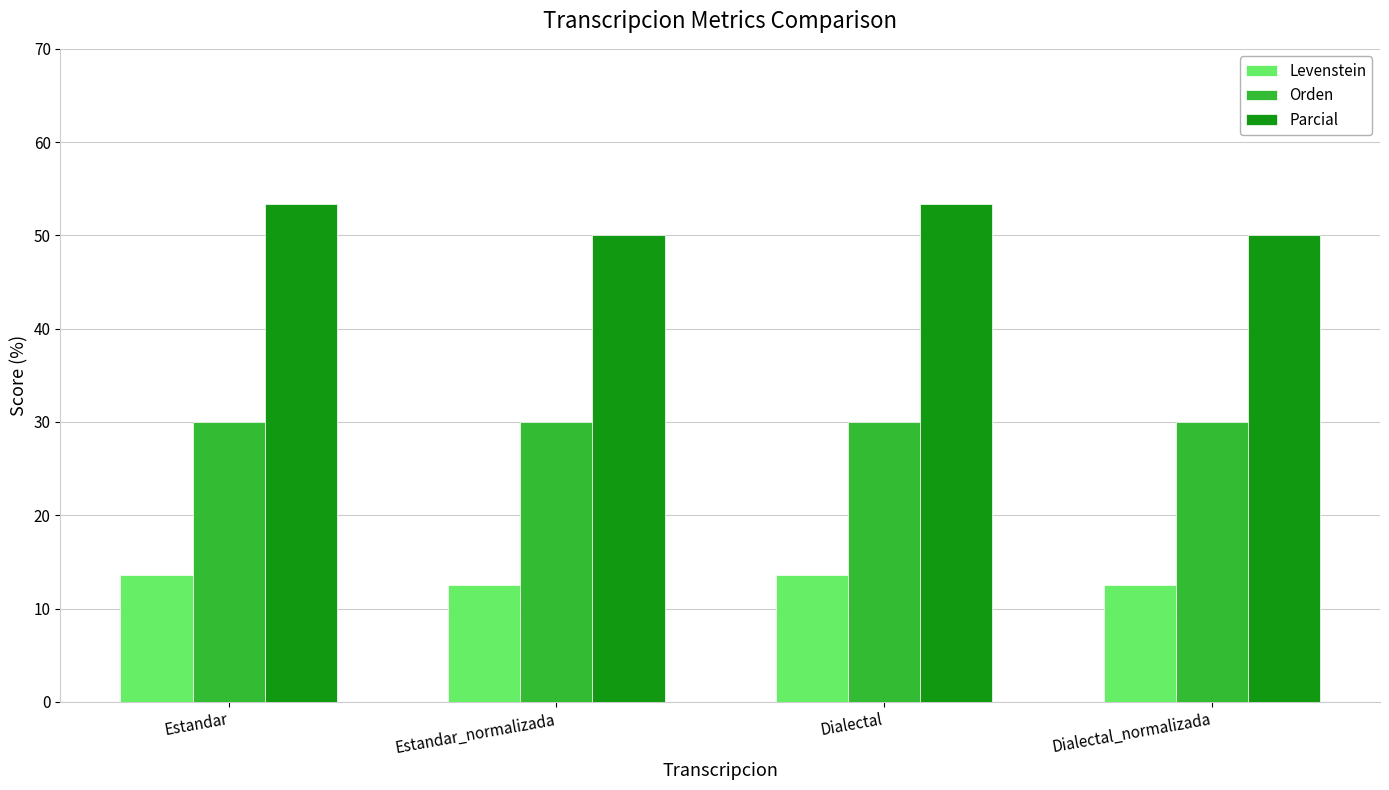

Reading left to right, transcribe all the data shown in this chart.

Levenstein: 13.6	12.5	13.6	12.5
Orden: 30.0	30.0	30.0	30.0
Parcial: 53.3	50.0	53.3	50.0